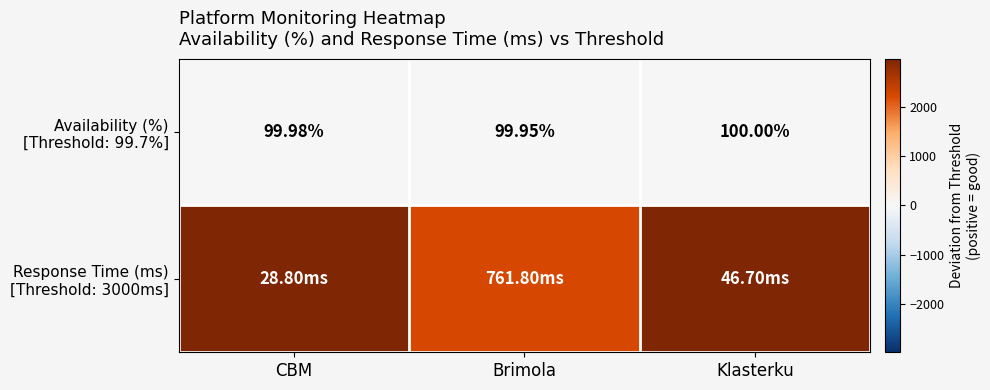

The value of Availability (%) [Threshold: 99.7%] at Klasterku is 0.1. True or false?

False